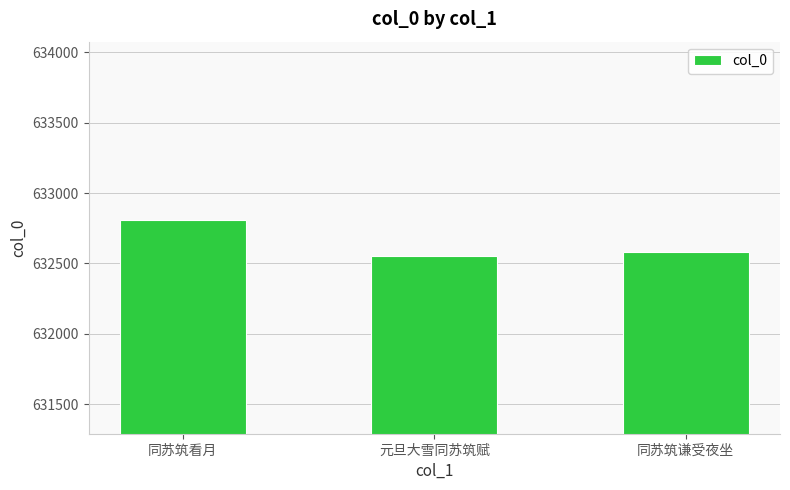

Which category has the lowest value across all series?

元旦大雪同苏筑赋